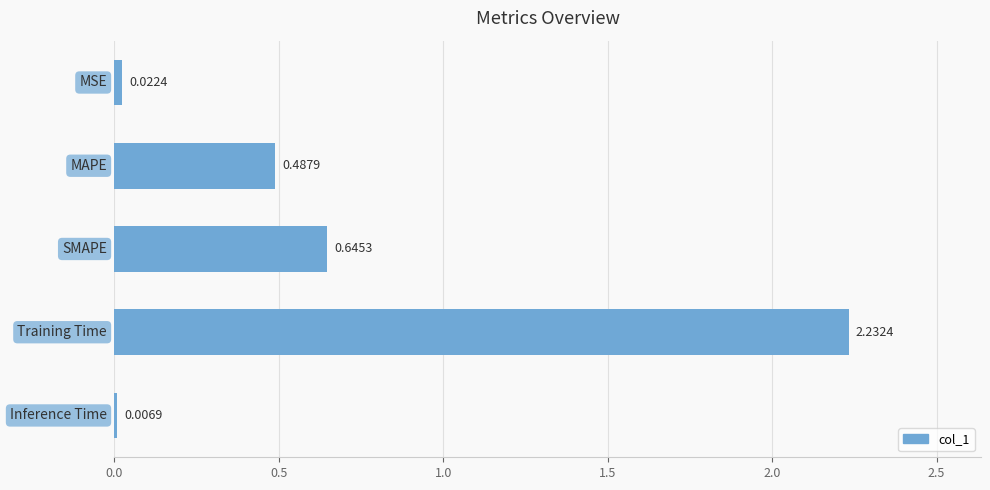

What is the sum of all values?

3.4